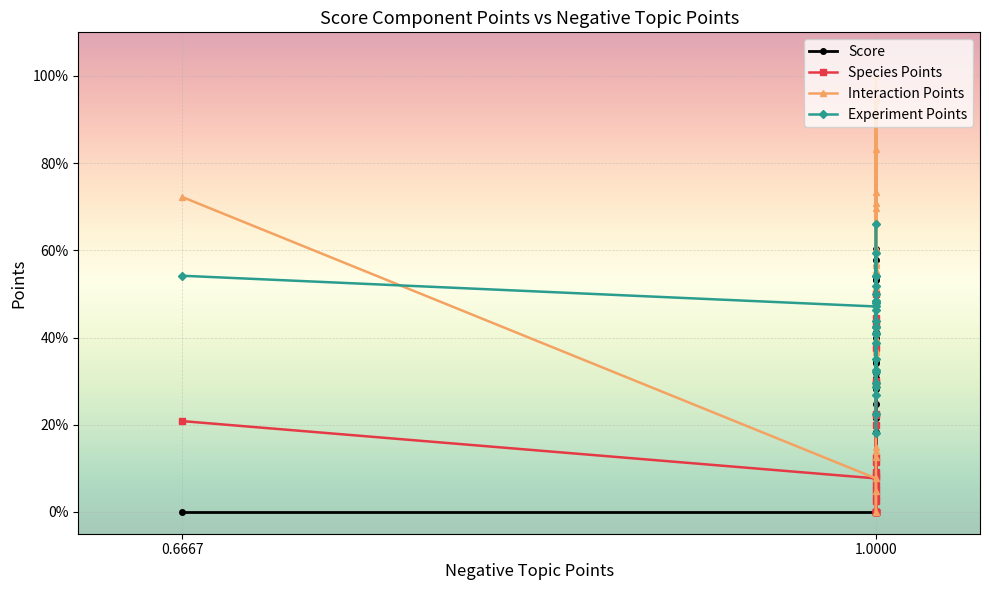

The value of Score at 1.0000 is 0.3. True or false?

False